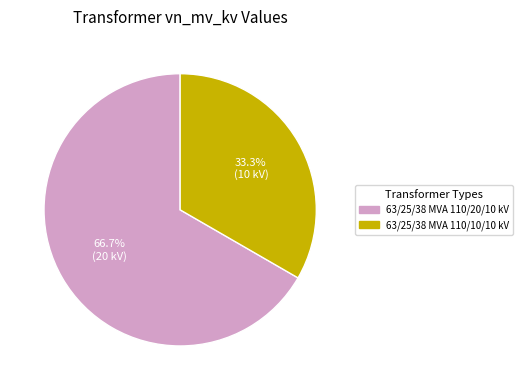

To the nearest percent, what portion does 63/25/38 MVA 110/20/10 kV represent?

67%